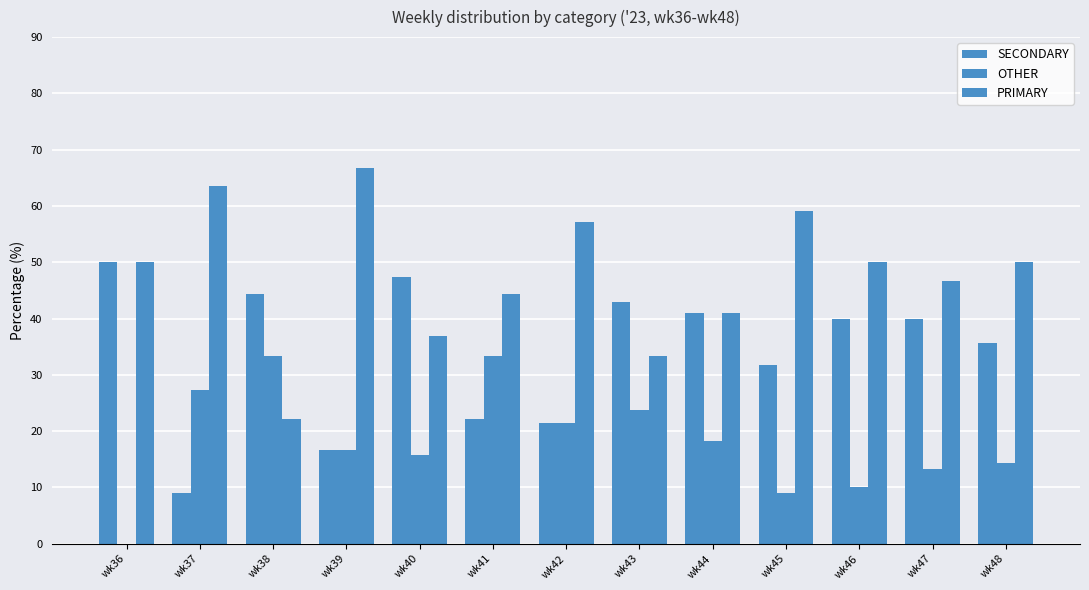

What is the sum of the OTHER values at wk36 and wk48?

14.3